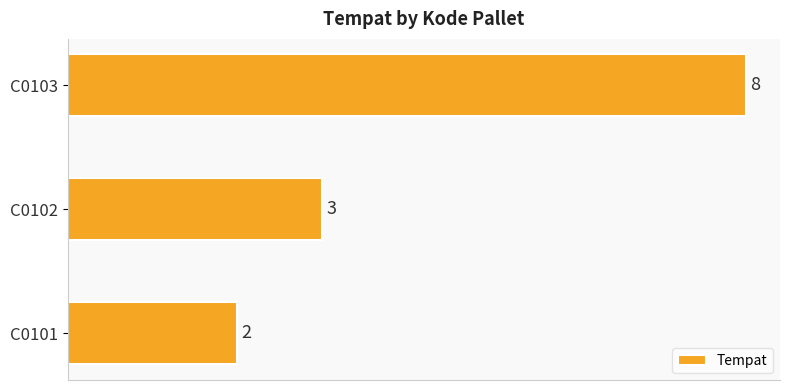

Reading top to bottom, transcribe all the data shown in this chart.

8	3	2